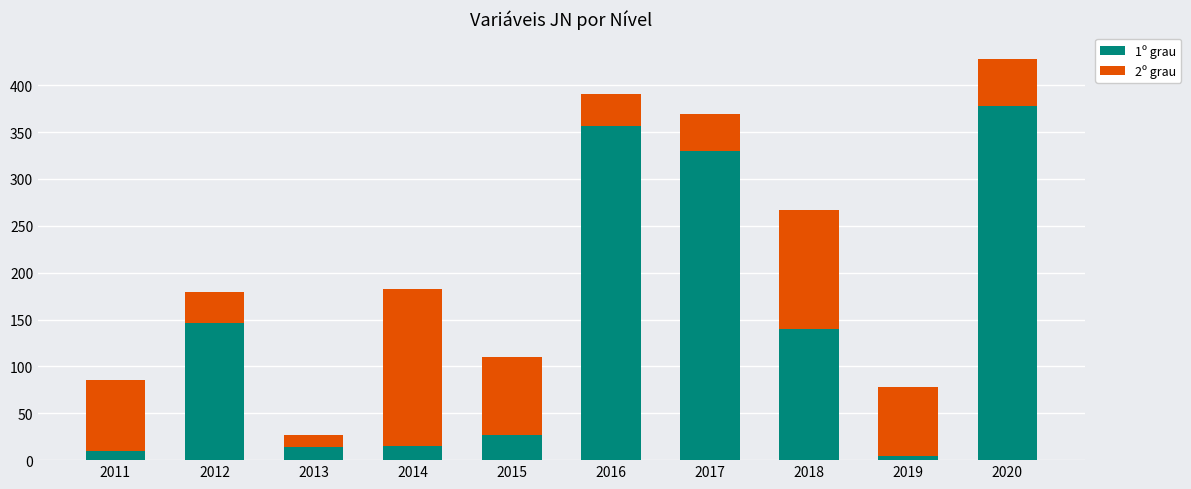

Is it true that 1º grau equals 210.9 at 2020?

False